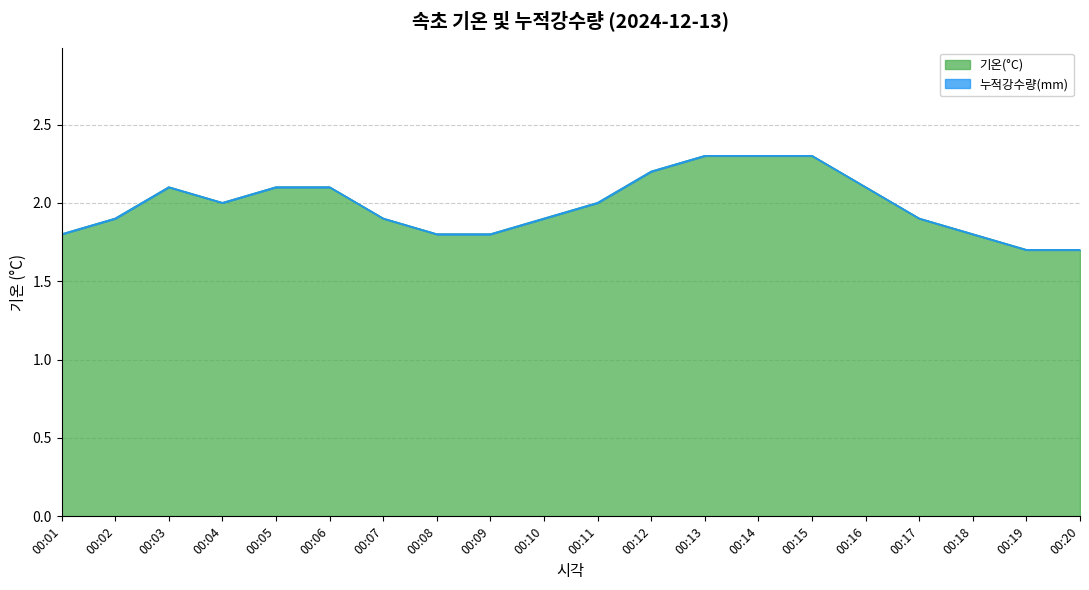

Reading left to right, list all the values displayed in this chart.

00:01=1.8	00:02=1.9	00:03=2.1	00:04=2.0	00:05=2.1	00:06=2.1	00:07=1.9	00:08=1.8	00:09=1.8	00:10=1.9	00:11=2.0	00:12=2.2	00:13=2.3	00:14=2.3	00:15=2.3	00:16=2.1	00:17=1.9	00:18=1.8	00:19=1.7	00:20=1.7